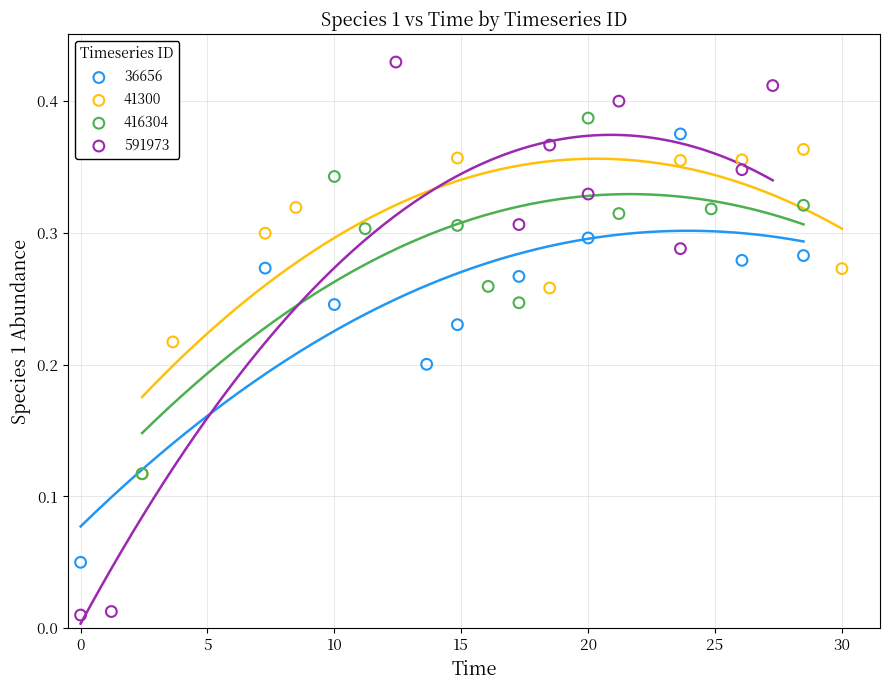

Which series reaches the minimum Y coordinate?

591973